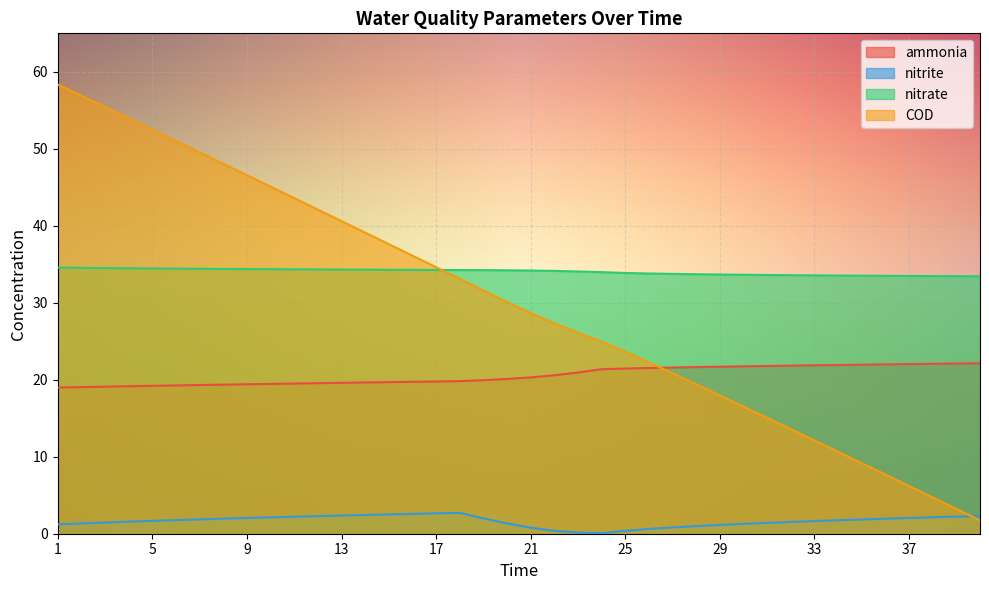

Is it true that nitrate equals 47.0 at 12?

False